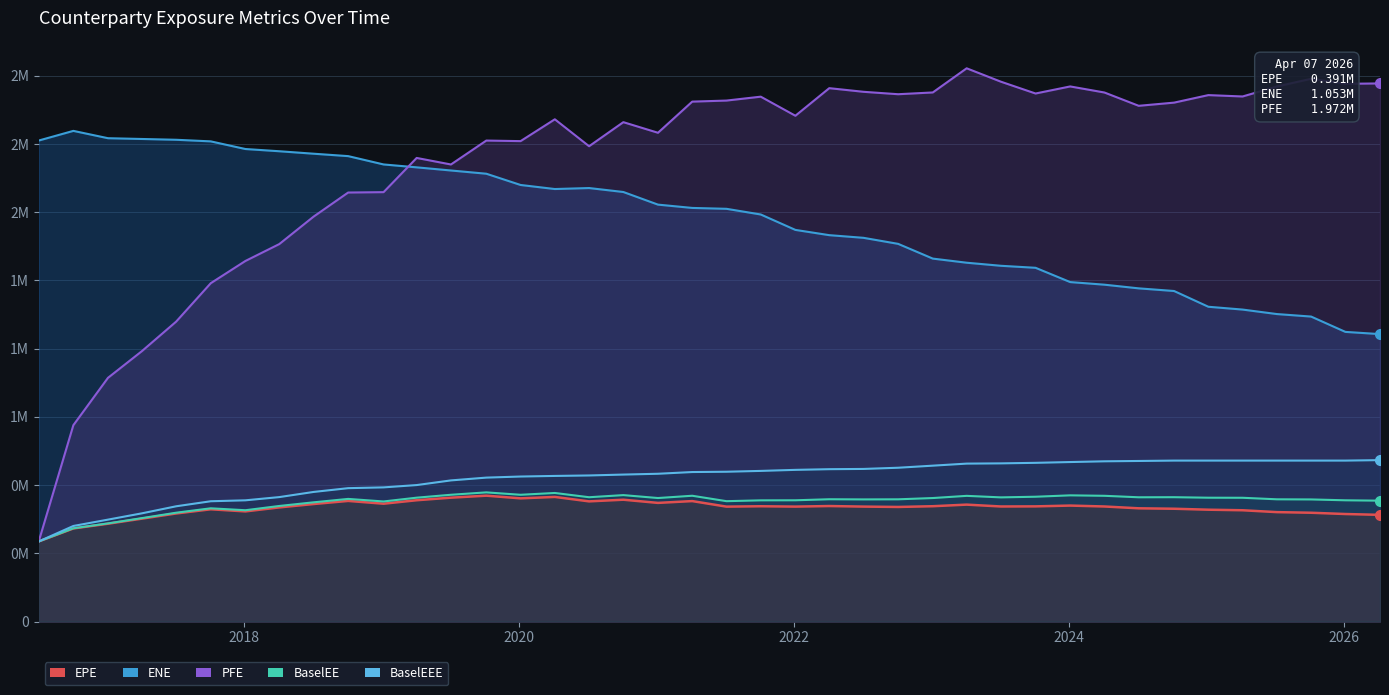

Between 2022-04-05 and 2026-01-05, which is larger?

2022-04-05